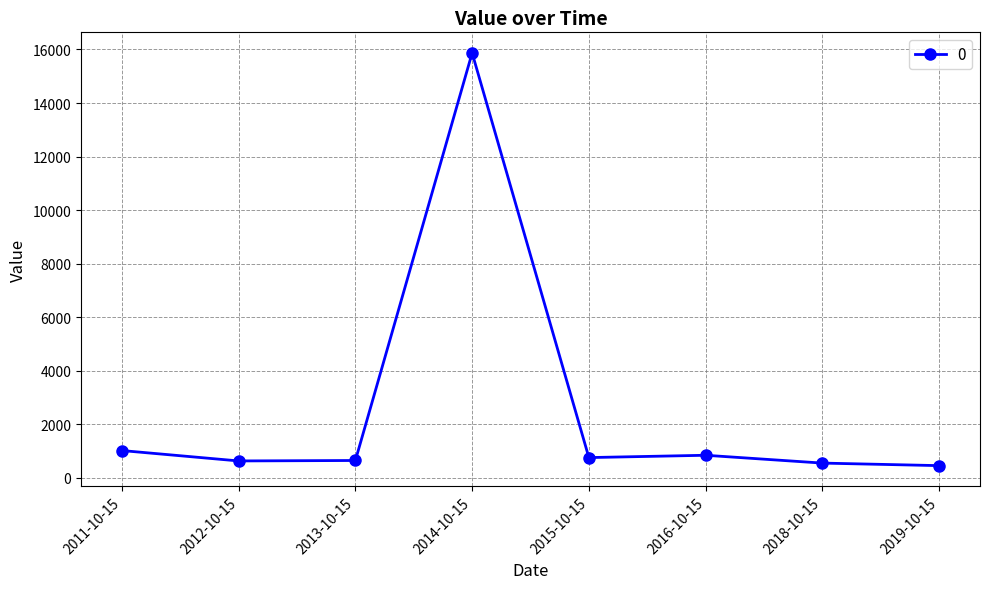

Which category has the highest value across all series?

2014-10-15